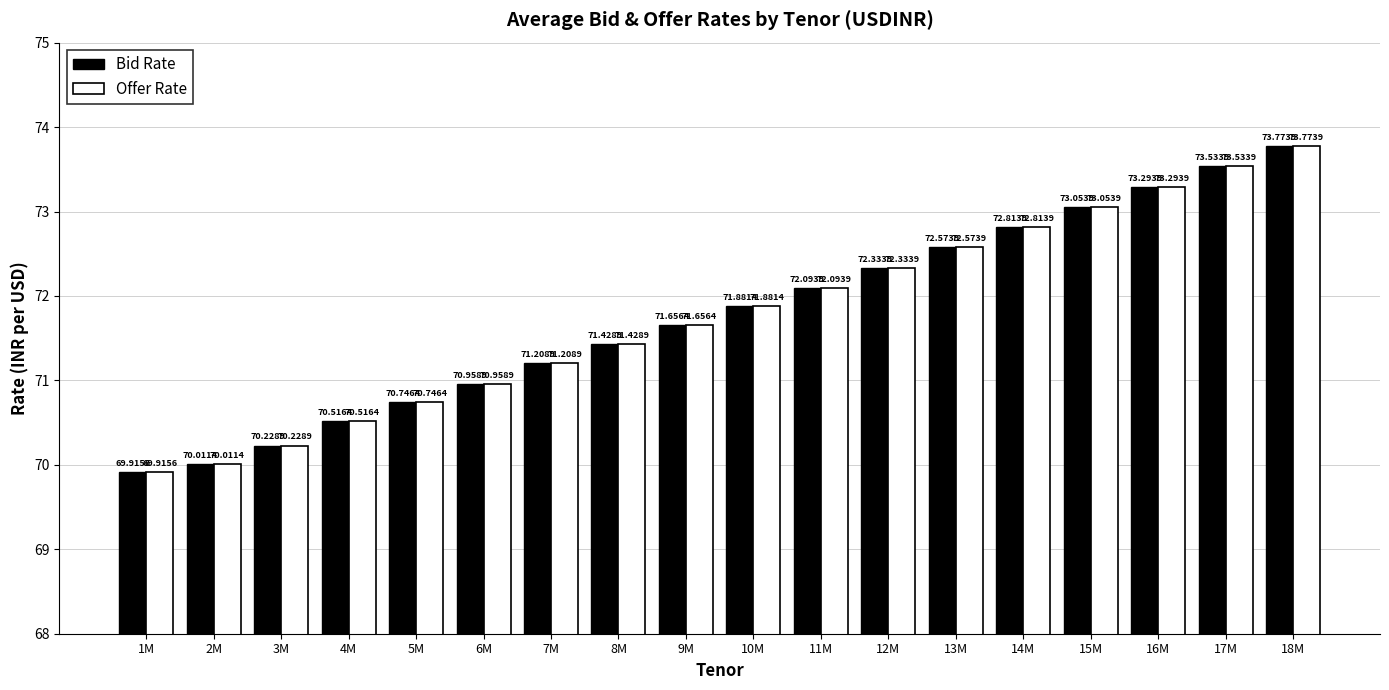

How many bars are there in total?

36